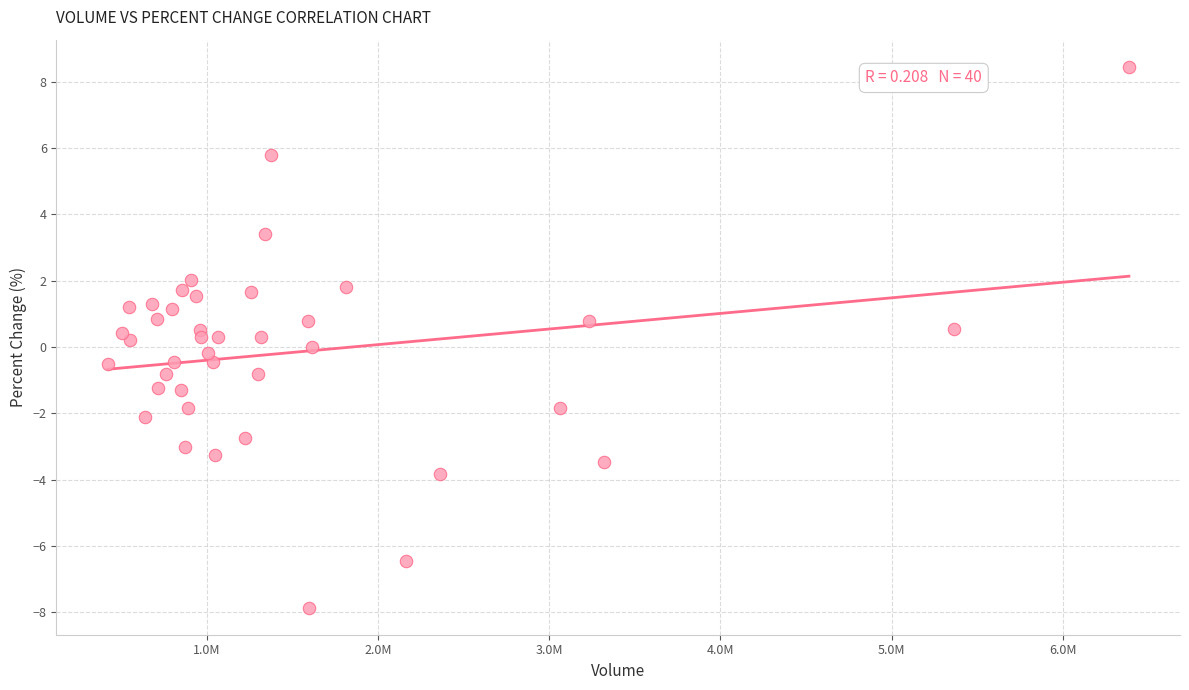

What is the range of Y values (max minus min)?

16.3